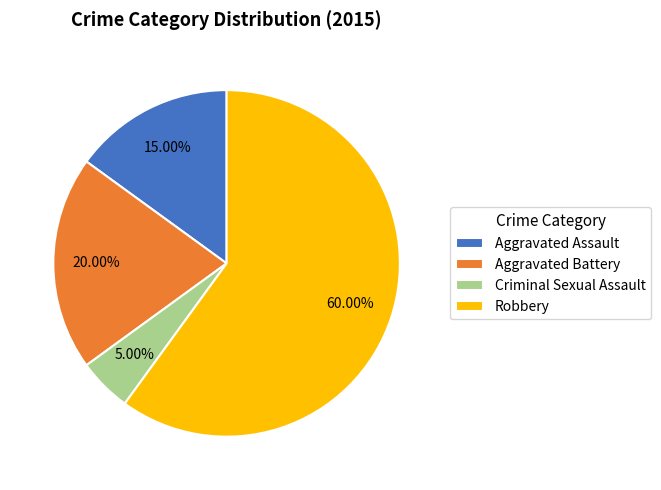

Between Aggravated Battery and Aggravated Assault, which is larger?

Aggravated Battery